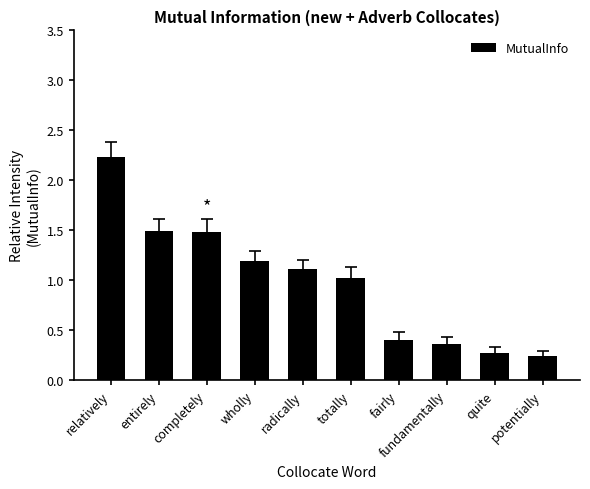

The chart shows a value of 0.4 at fairly. True or false?

True